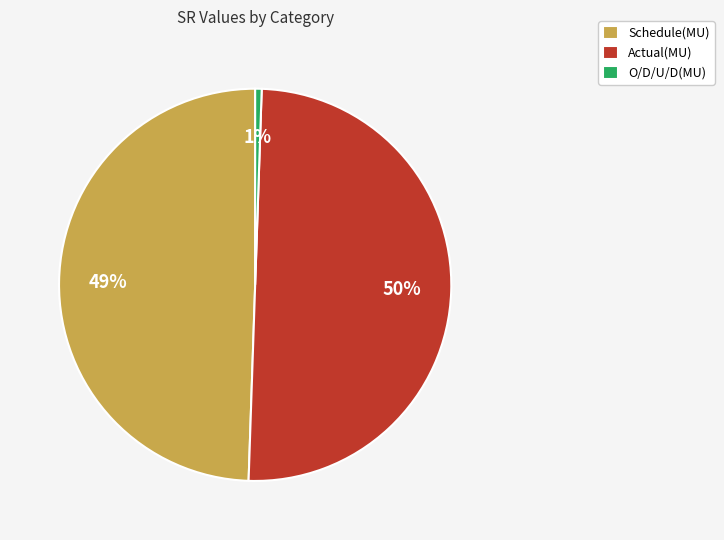

Count the number of slices in the pie.

3